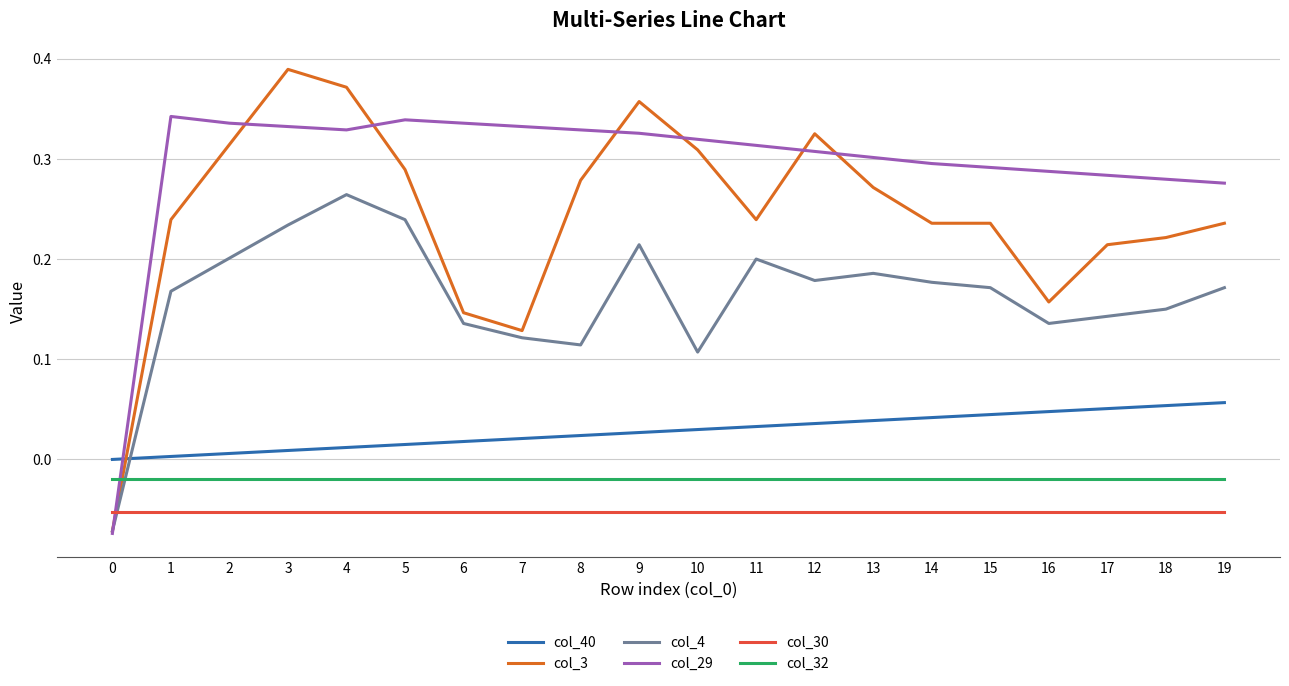

The value of col_40 at 11 is 0.0. True or false?

True